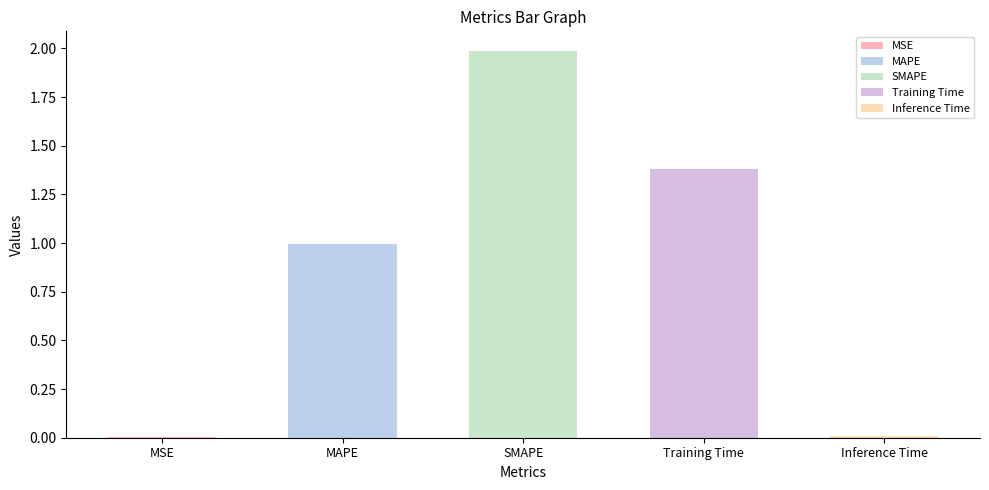

Does the chart contain stacked bars?

No